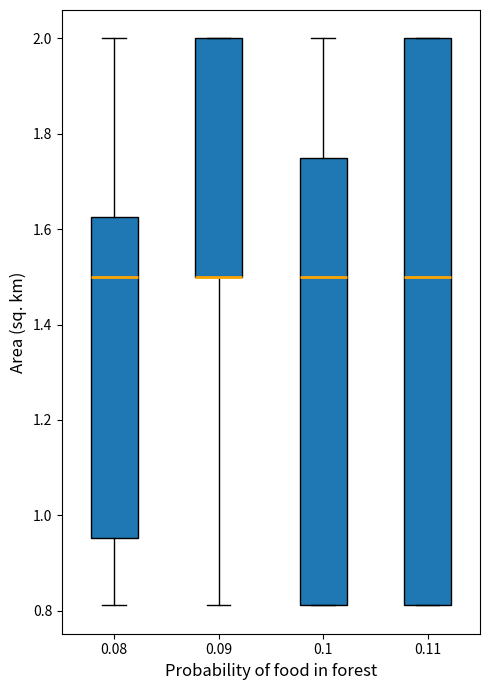

Reading left to right, transcribe this box plot: for each box, give where its median line is, the range the box spans, and where its two whiskers end, as read against the y-axis. The values are not printed on the chart, so give them approximately, as read against the axis.

0.08: median 1.50, box 0.96 to 1.62, whiskers 0.82 to 2.00
0.09: median 1.50 (drawn on the box's lower edge), box 1.50 to 2.00, whiskers 0.82 to 2.00
0.1: median 1.50, box 0.82 to 1.76, whiskers 0.82 to 2.00
0.11: median 1.50, box 0.82 to 2.00, whiskers 0.82 to 2.00